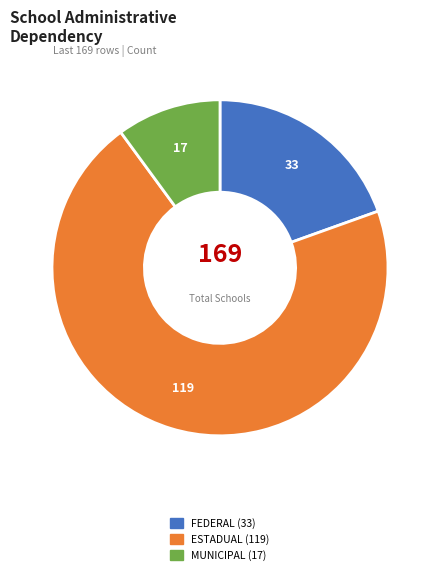

Is there any slice that represents more than half of the pie?

Yes